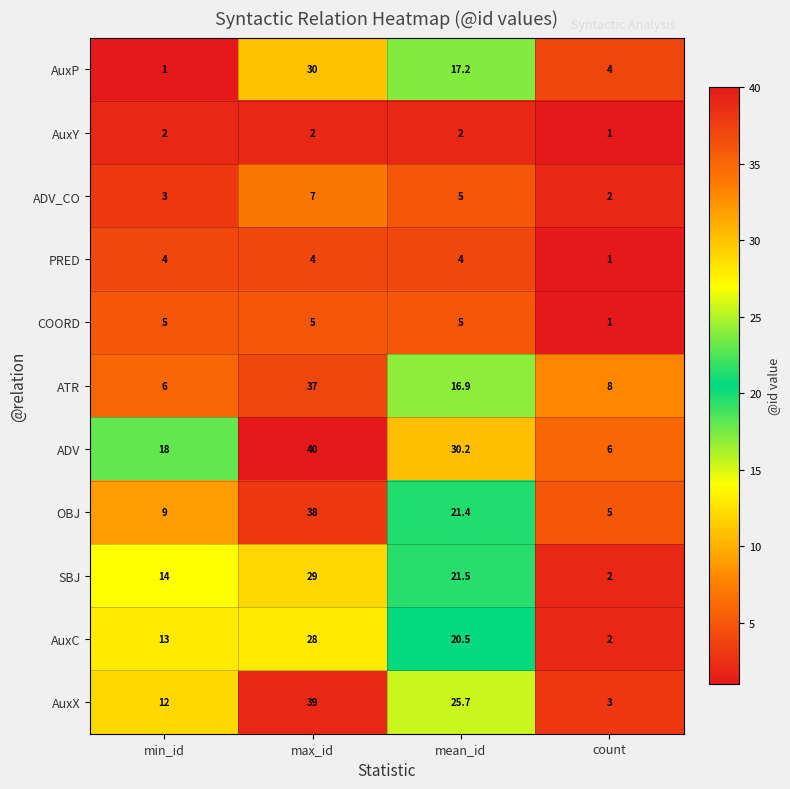

At which category is the sum across all series the highest?

max_id